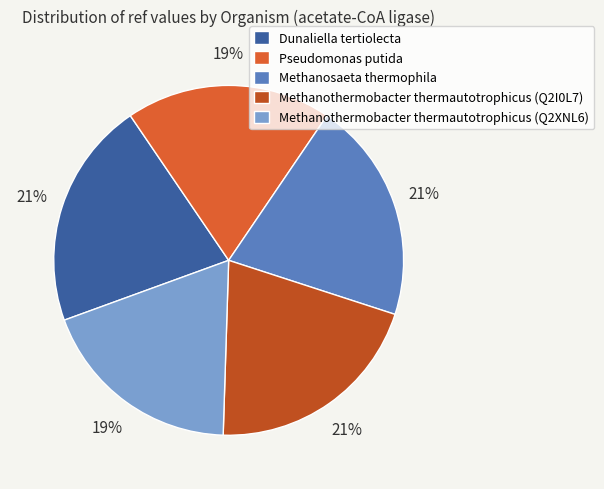

To the nearest percent, what is the average slice percentage?

20%